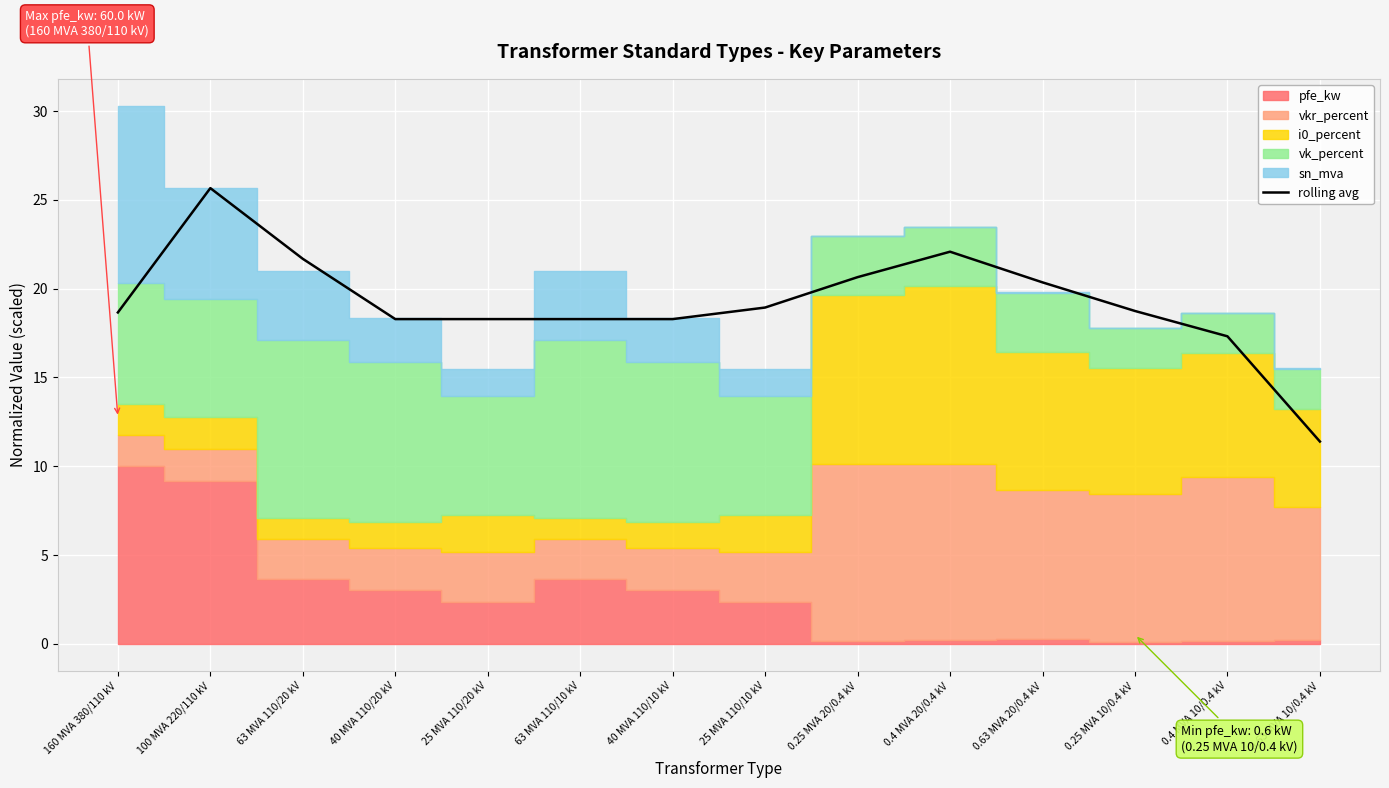

What value does the data have at 25 MVA 110/10 kV?

18.9